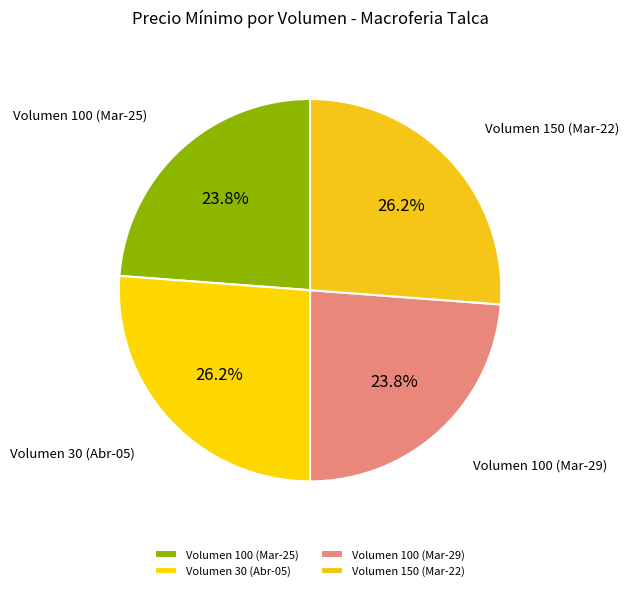

What is the ratio of the value at Volumen 30 (Abr-05) to the value at Volumen 150 (Mar-22)?

1.0